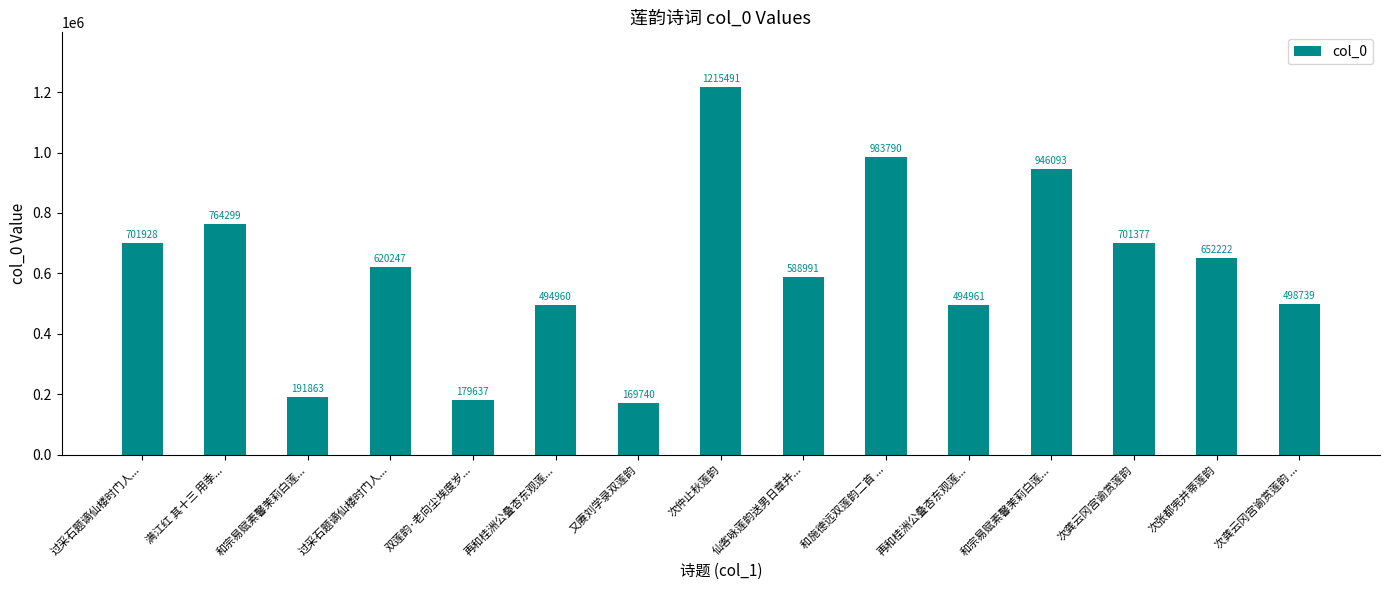

How many data points are less than 620247?

7